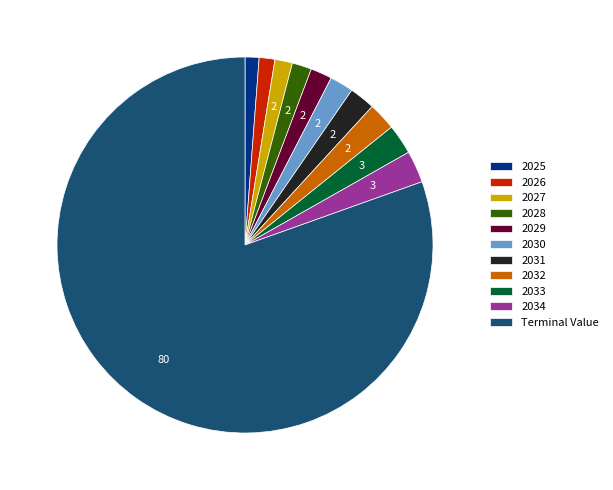

Approximately how many times larger is the value at 2027 compared to 2033?

0.6